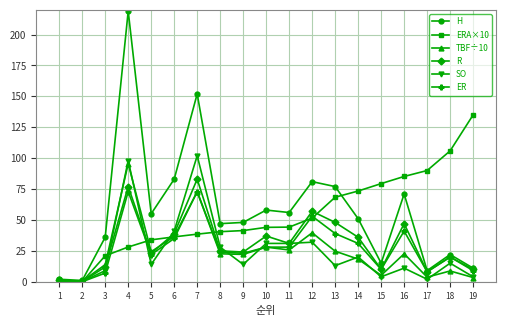

Is it true that ER equals 41.8 at 14?

False